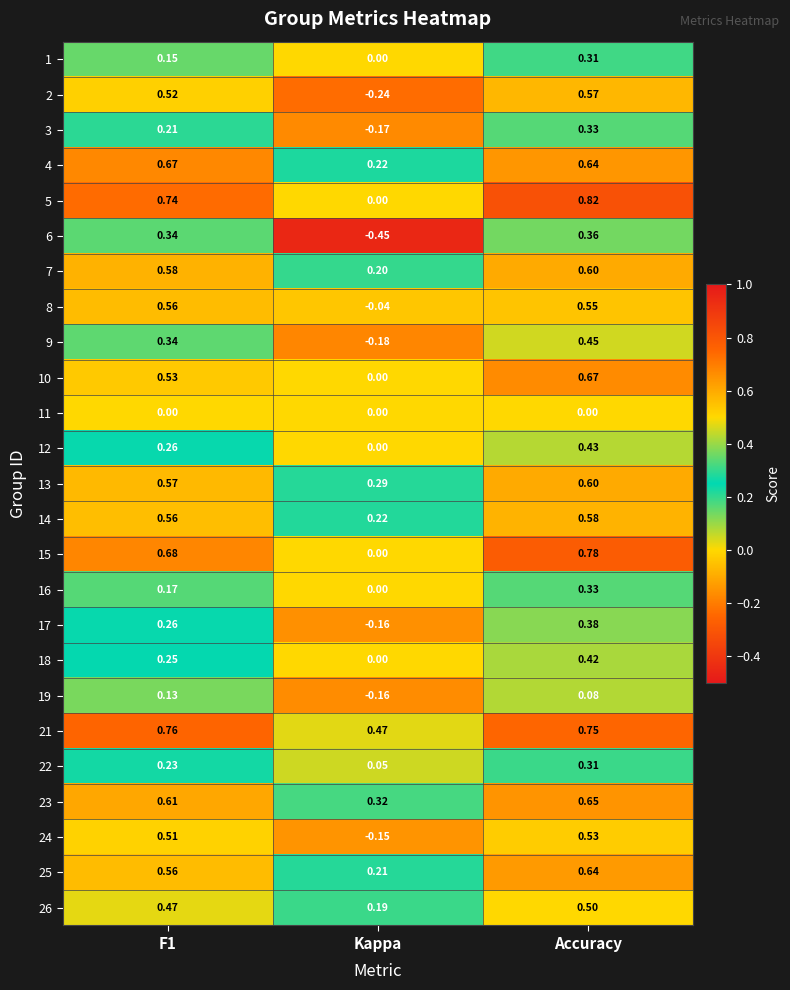

Is the value of 26 at Kappa greater than the value of 16 at Kappa?

Yes